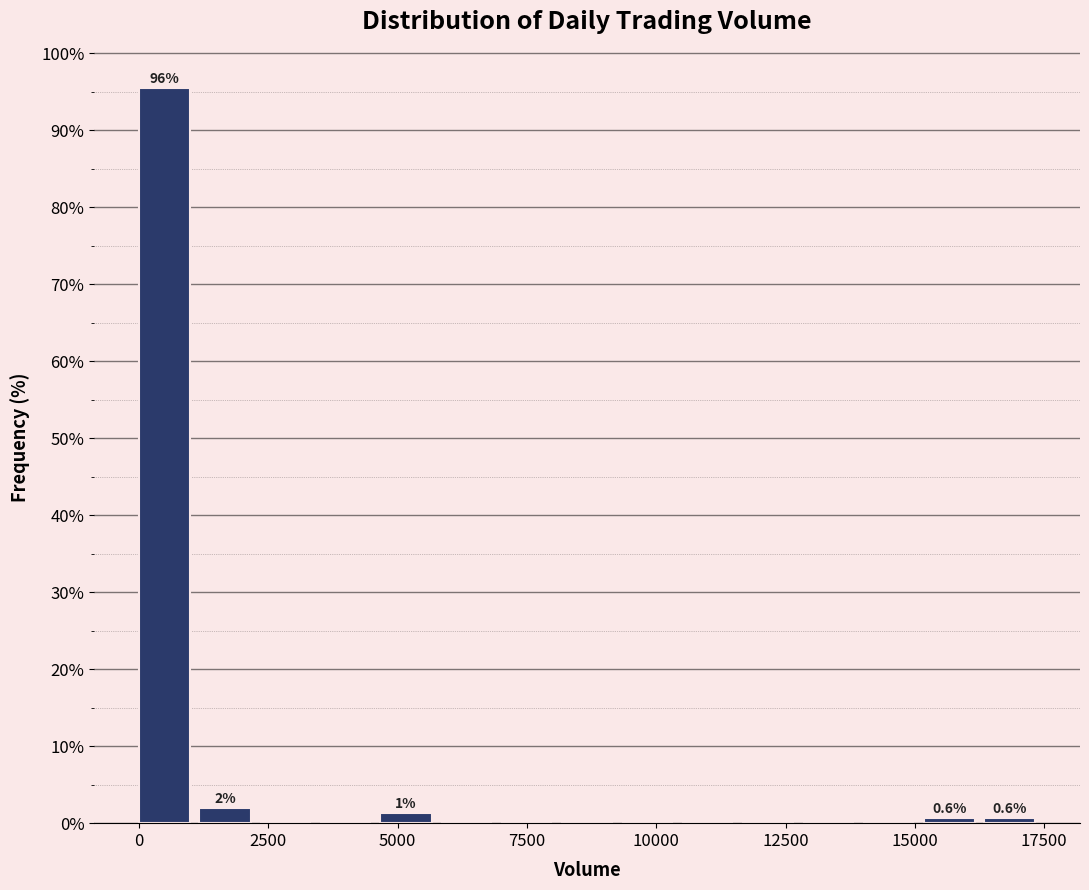

Around what value on the x-axis is the tallest bar? Give the approximate position of its centre, as read against the axis.

500